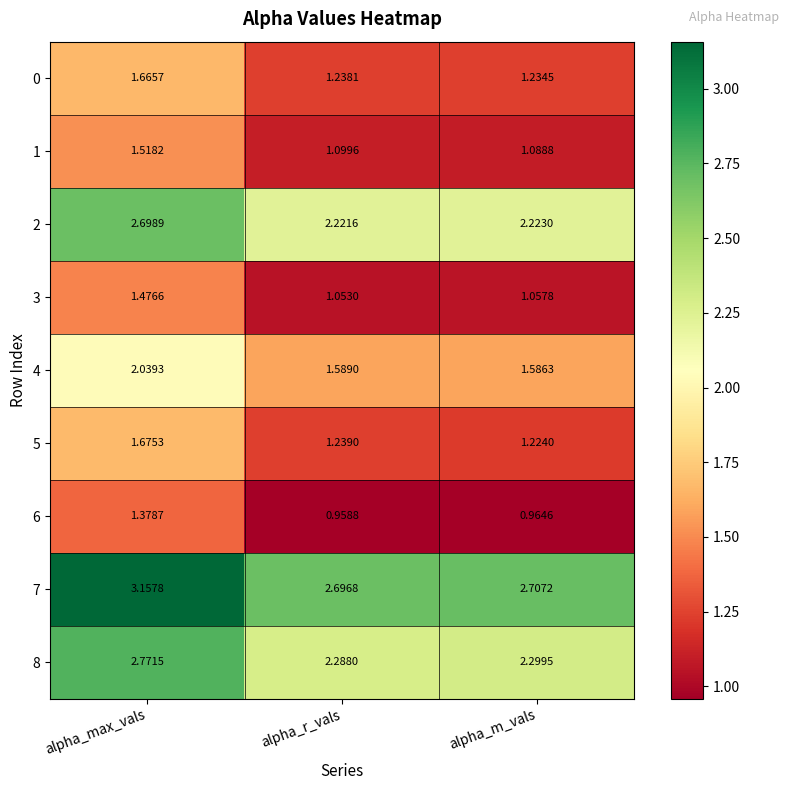

At which category is the sum across all series the highest?

alpha_max_vals